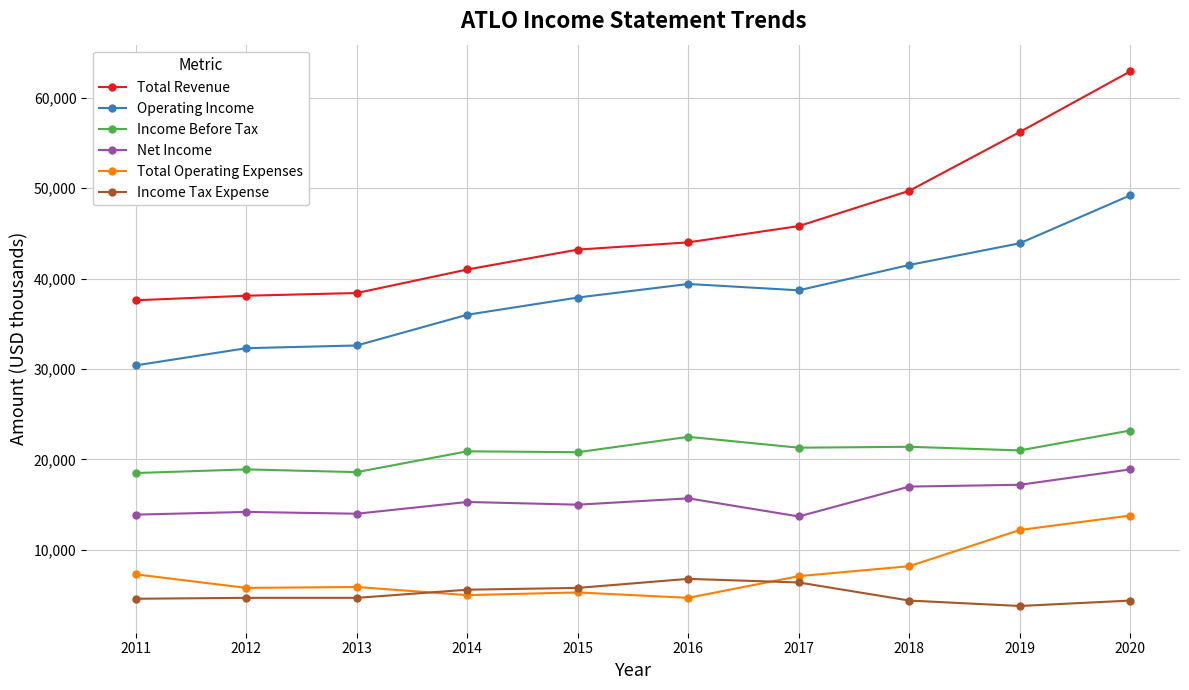

True or false: Income Tax Expense has a value of 4400 at 2018.

True